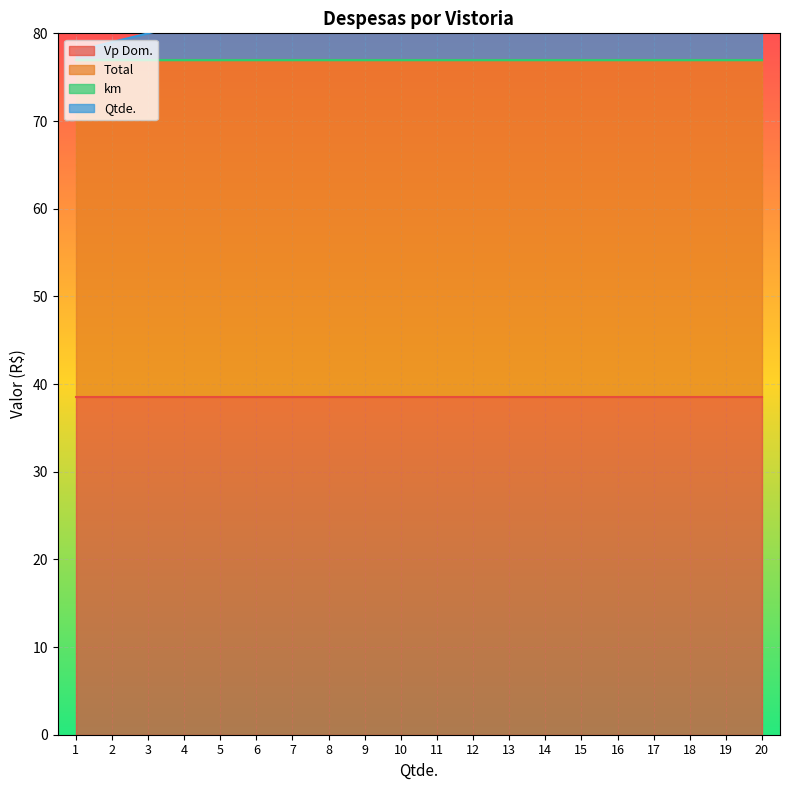

At which category is the sum across all series the highest?

20